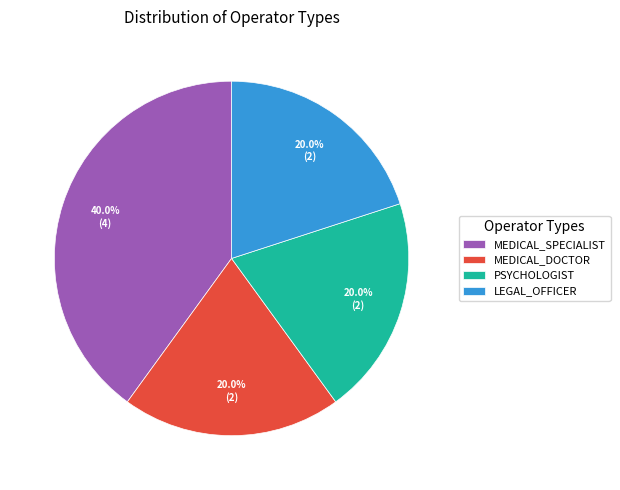

How much of the chart is everything except PSYCHOLOGIST?

80.0%